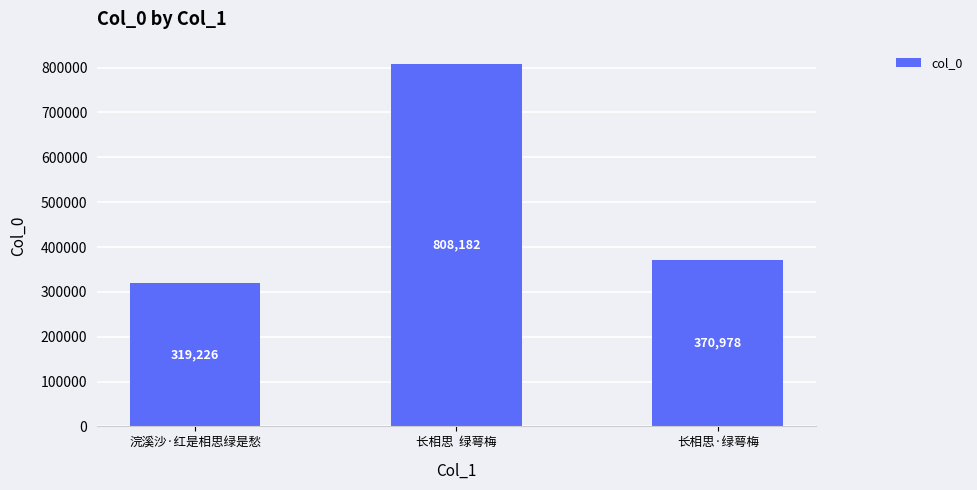

What is the difference between the values at 长相思·绿萼梅 and 浣溪沙·红是相思绿是愁?

51752